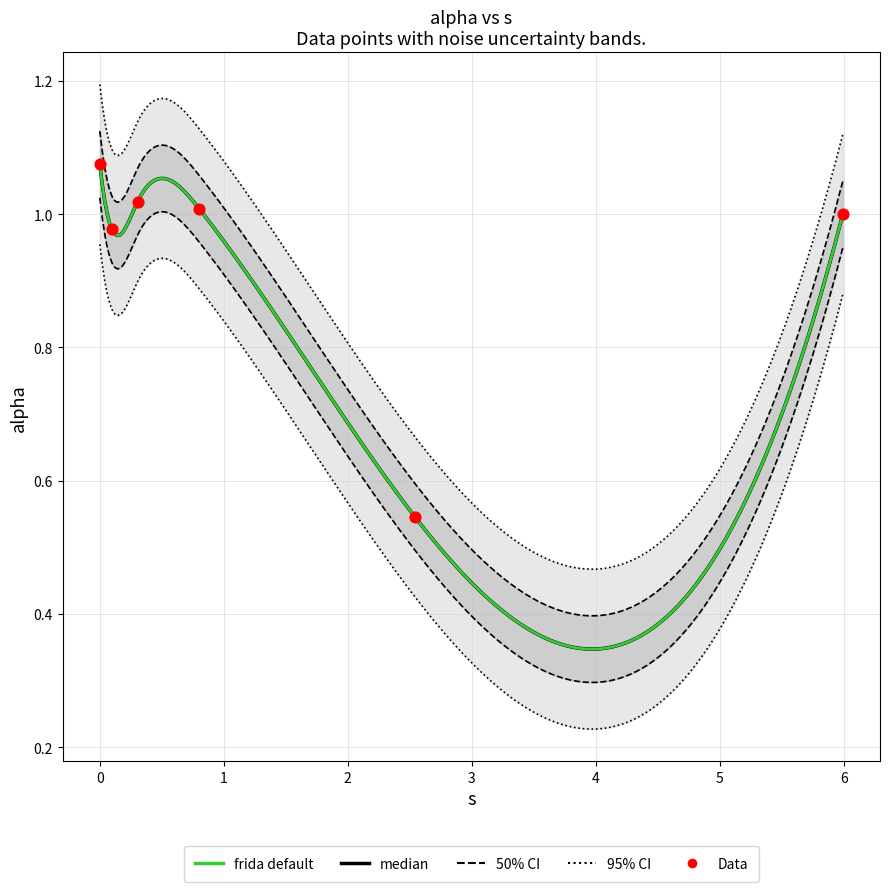

What is the ratio of the value at 0.09770410018243166 to the value at 0.8014163578461267?

1.0